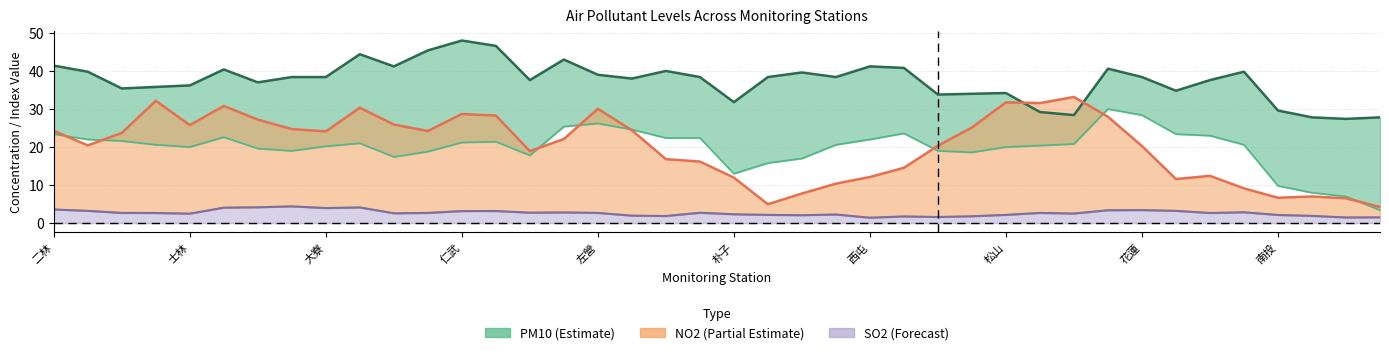

Which series has the widest spread of values?

PM10